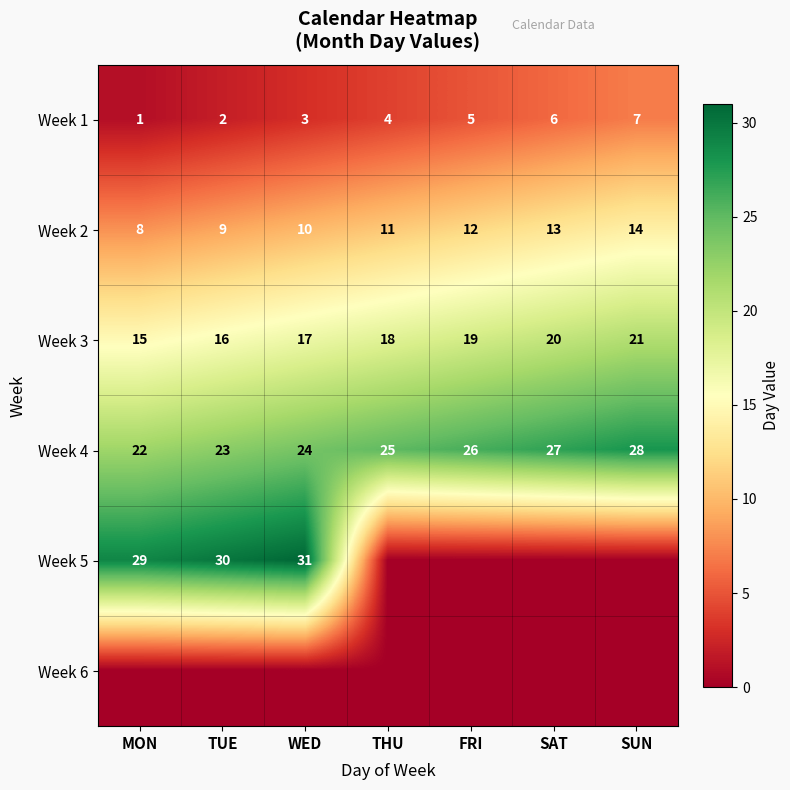

What is the total value across all series at WED?

85